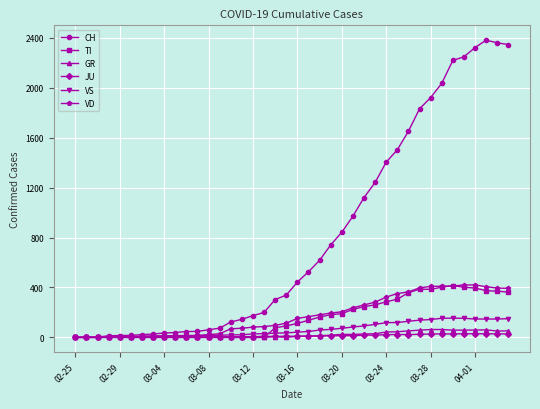

Which series has the largest total across all categories?

CH